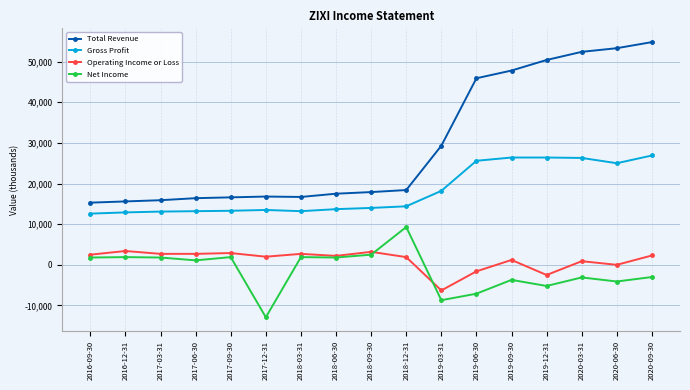

What is the lowest value of the Total Revenue series?

15300